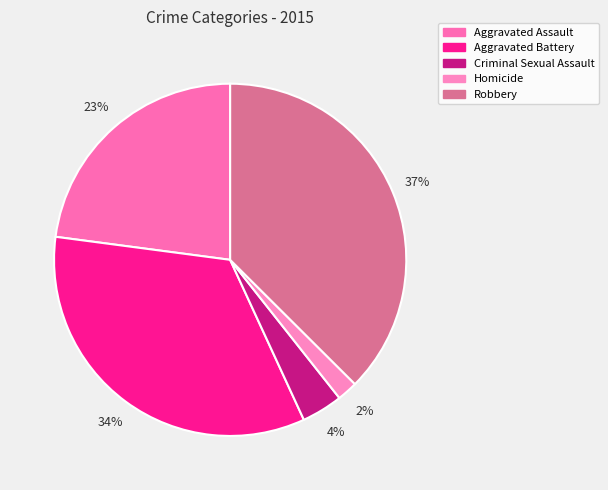

How many slices are in this pie chart?

5